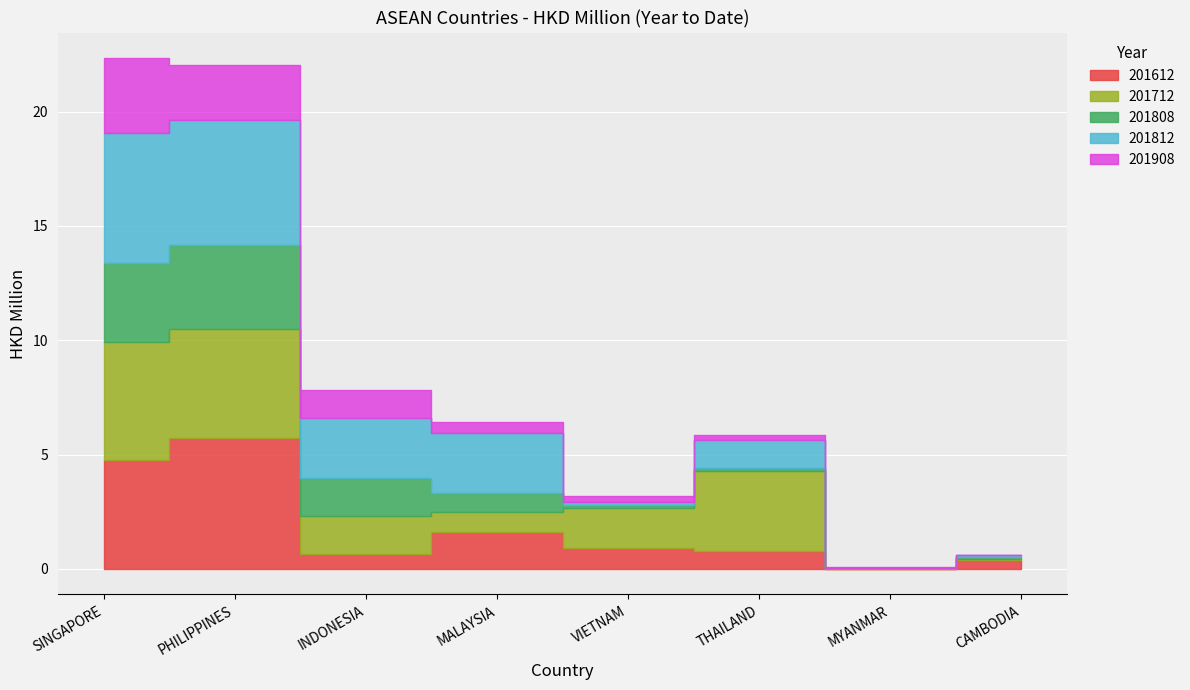

What is the label of the 7th point from the left?

MYANMAR